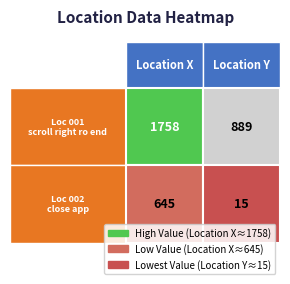

How many series are shown in this chart?

2